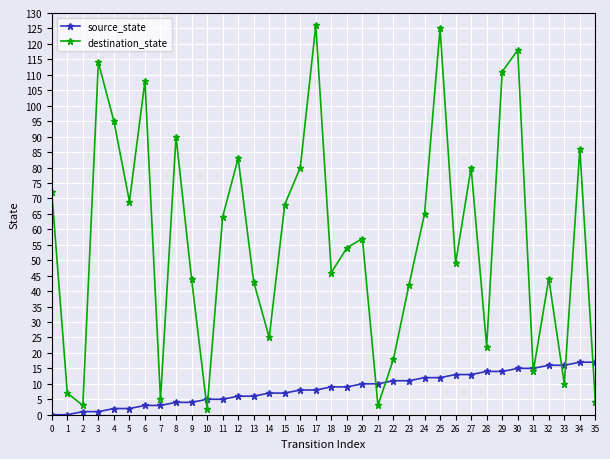

Rank the series by their maximum value, from lowest to highest.

source_state, destination_state